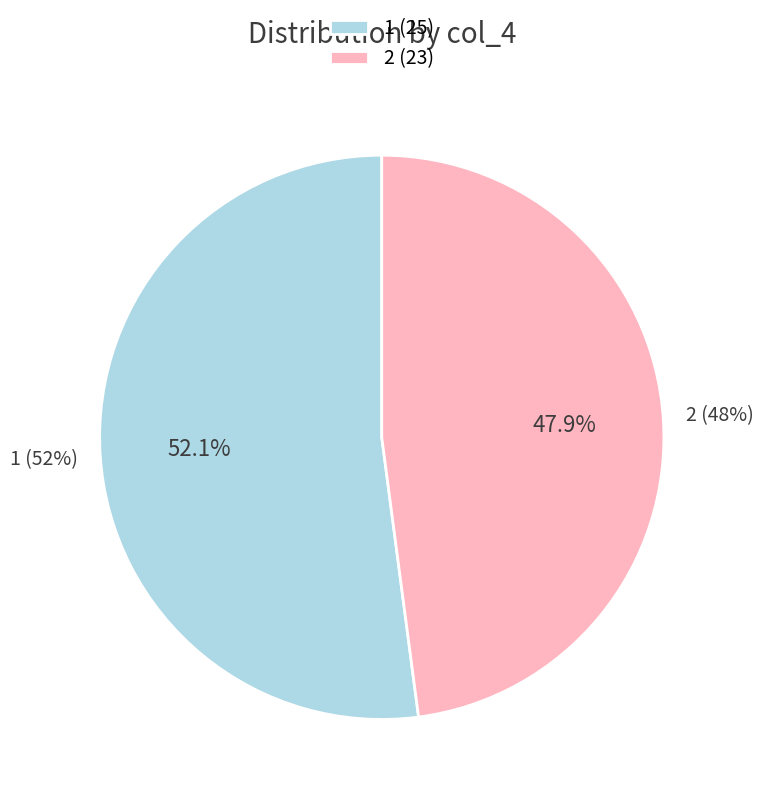

To the nearest percent, what is the average slice percentage?

50%